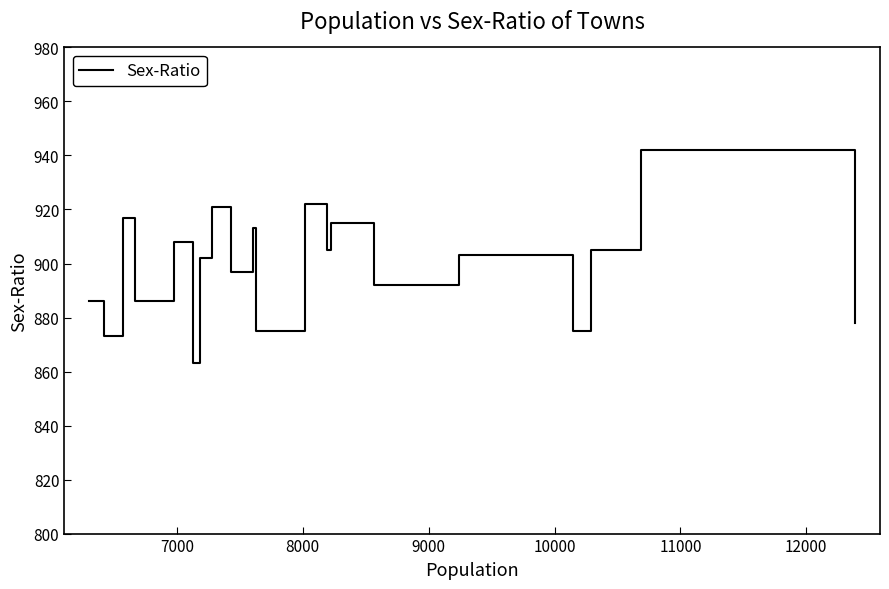

What is the greatest value displayed?

942